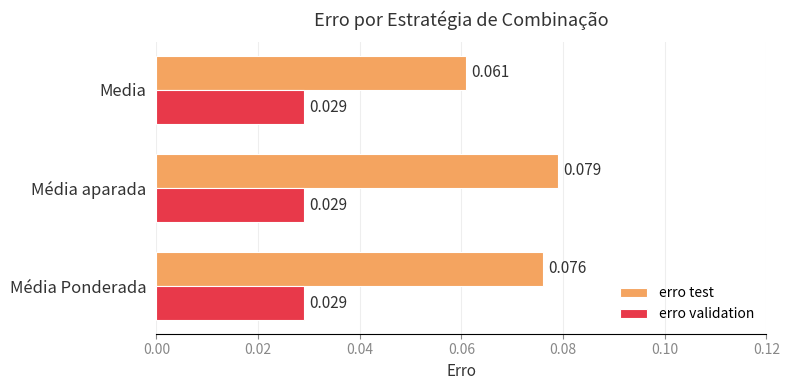

List the labels in order of erro test value, largest first.

Média aparada, Média Ponderada, Media